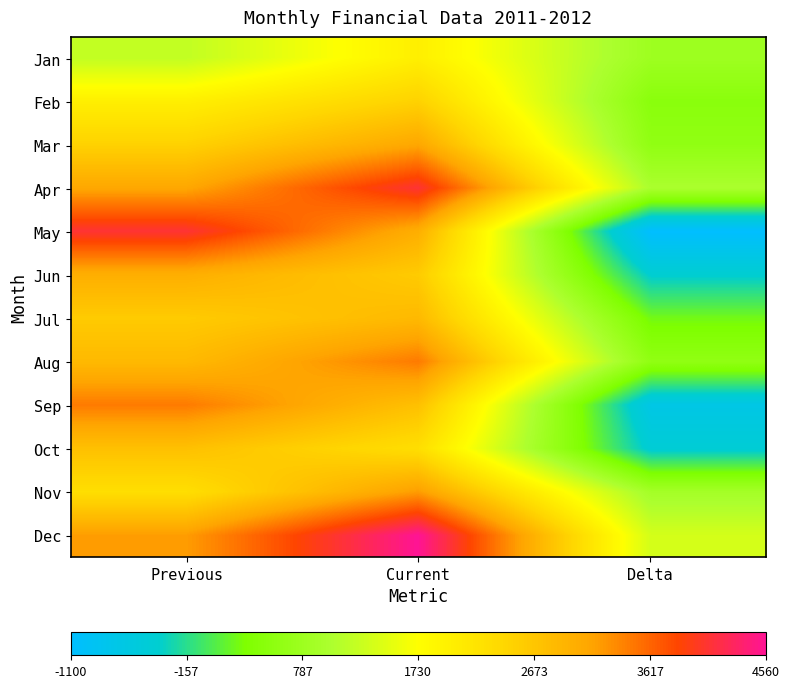

Reading right to left, list all the values displayed in this chart.

Jan: Delta=800	Current=2000	Previous=1200
Feb: Delta=500	Current=2500	Previous=2000
Mar: Delta=600	Current=3100	Previous=2500
Apr: Delta=1000	Current=4100	Previous=3100
May: Delta=-1100	Current=3000	Previous=4100
Jun: Delta=-400	Current=2600	Previous=3000
Jul: Delta=250	Current=2850	Previous=2600
Aug: Delta=600	Current=3450	Previous=2850
Sep: Delta=-700	Current=2750	Previous=3450
Oct: Delta=-450	Current=2300	Previous=2750
Nov: Delta=900	Current=3200	Previous=2300
Dec: Delta=1360	Current=4560	Previous=3200